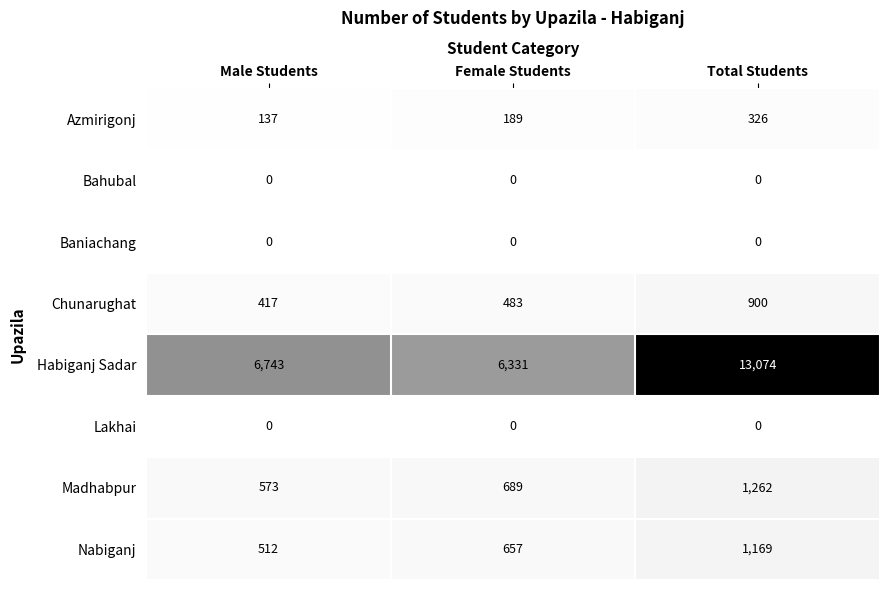

Is it true that Bahubal equals 0 at Female Students?

True